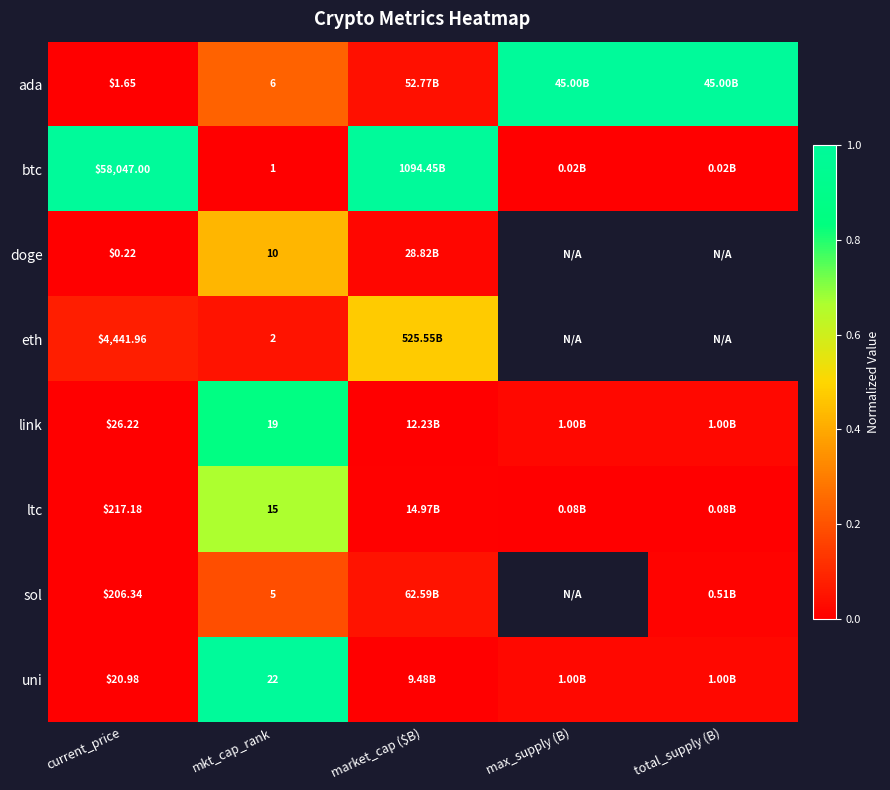

Is the value of uni at mkt_cap_rank greater than the value of btc at current_price?

No